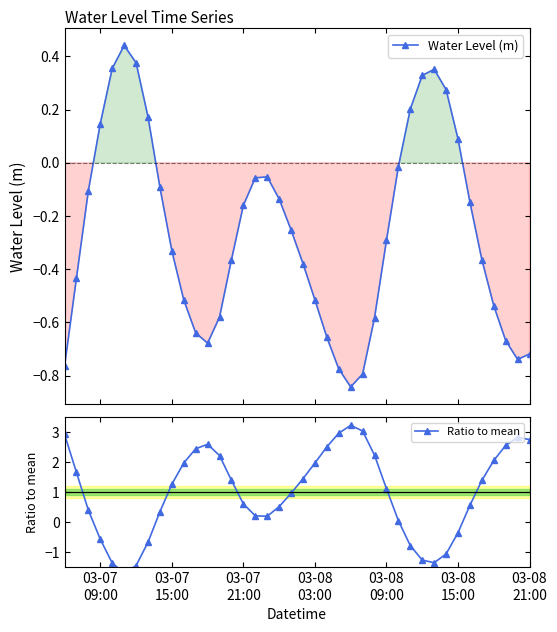

What position from the left is 03-08
09:00?

5